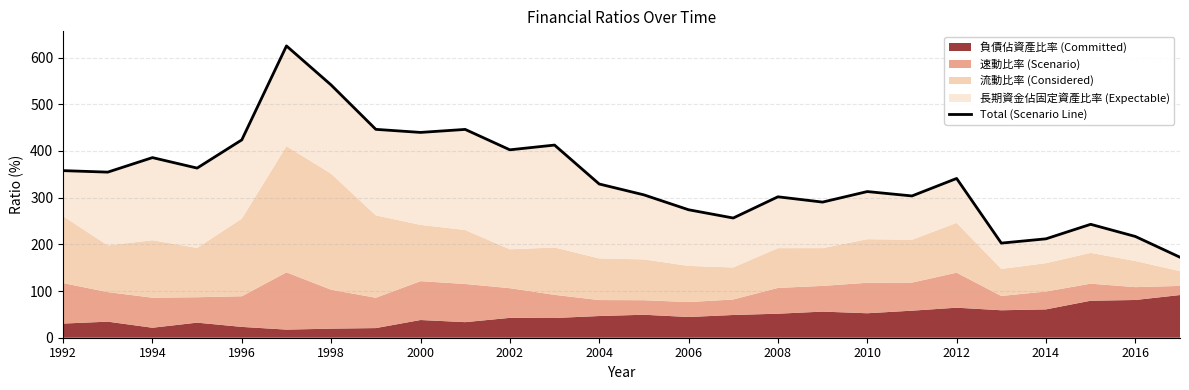

How many interior local peaks (higher than both neighbors) does the data have?

8